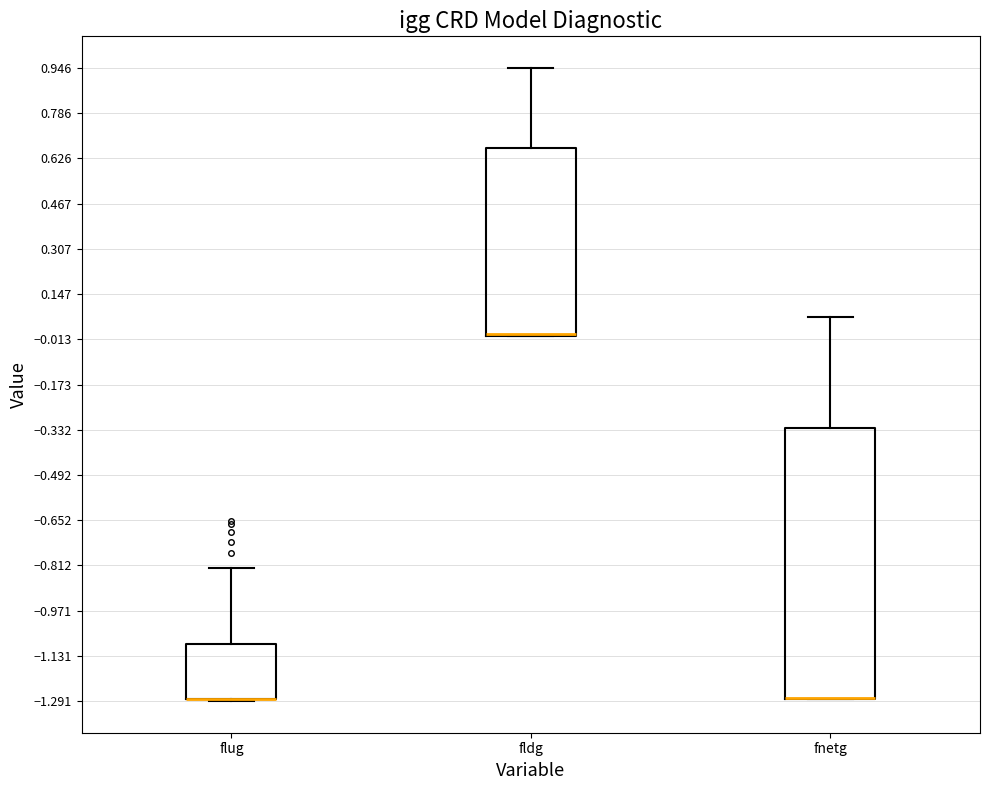

Where does the upper whisker of the box for fldg end on the y-axis? The values are not printed on the chart, so give them approximately, as read against the axis.

0.94